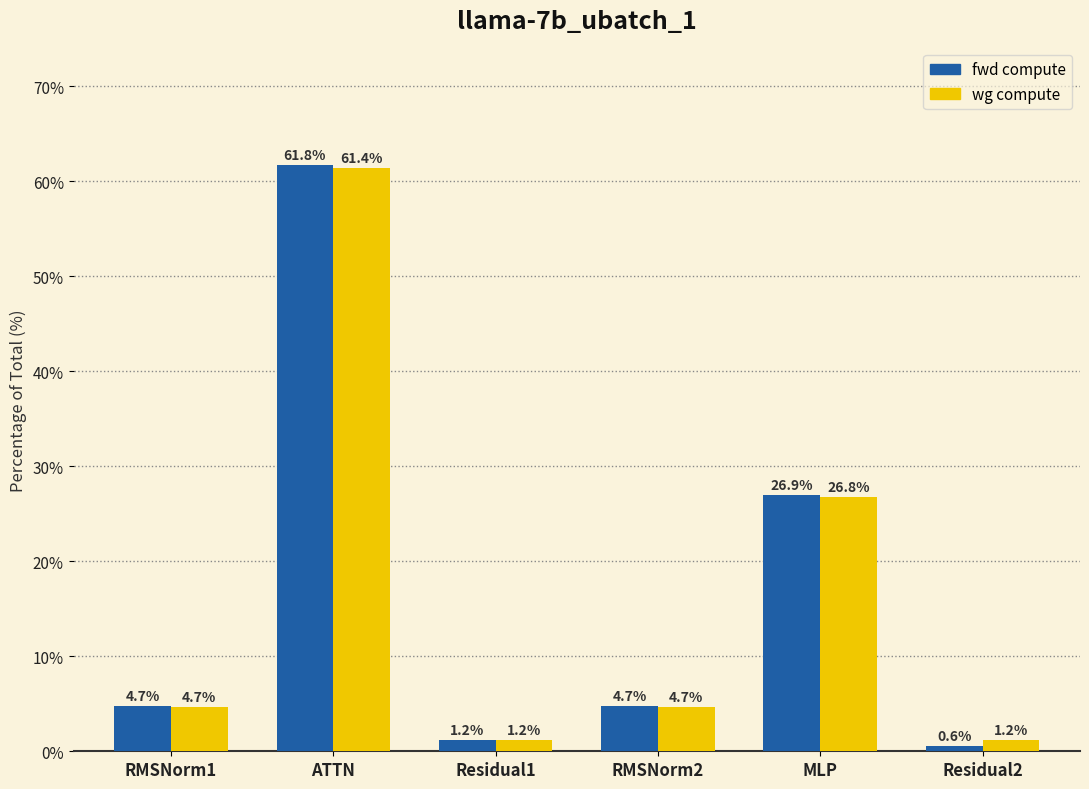

Which series has the largest range (max minus min)?

fwd compute